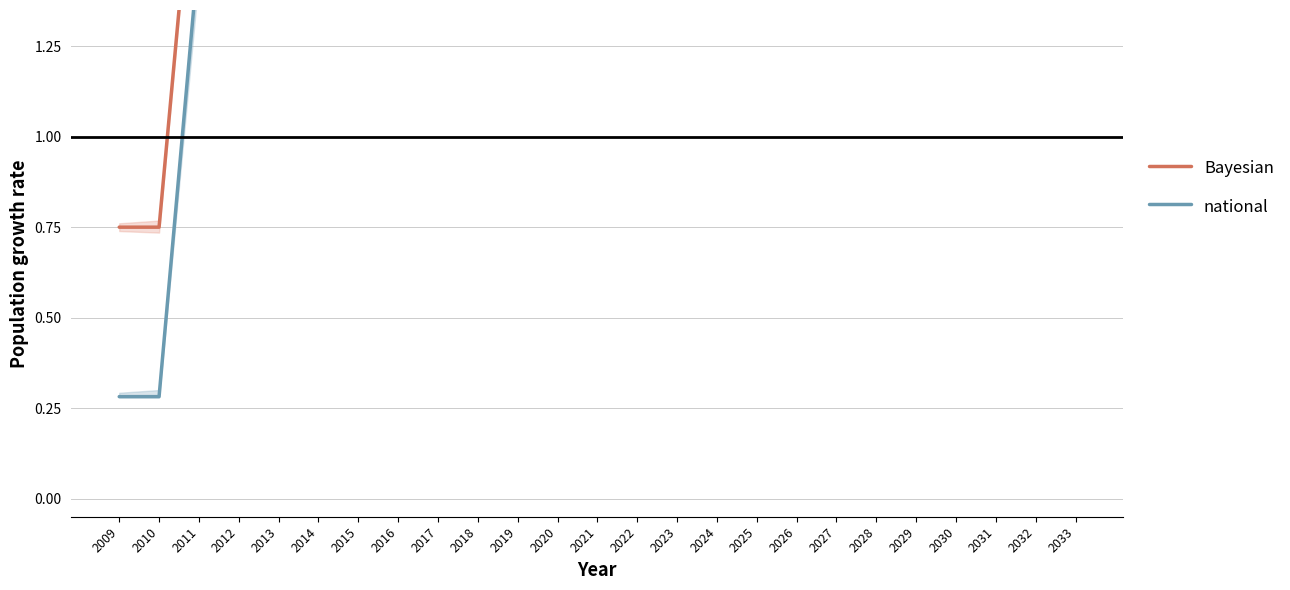

How many distinct data groups are displayed?

2